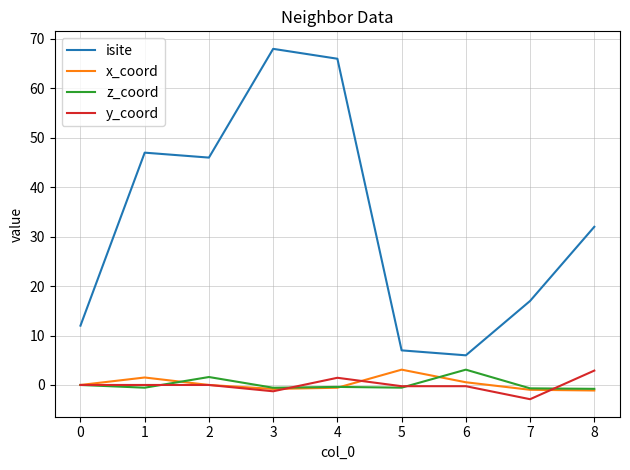

What is the spread (max minus min) of values at 0?

12.0